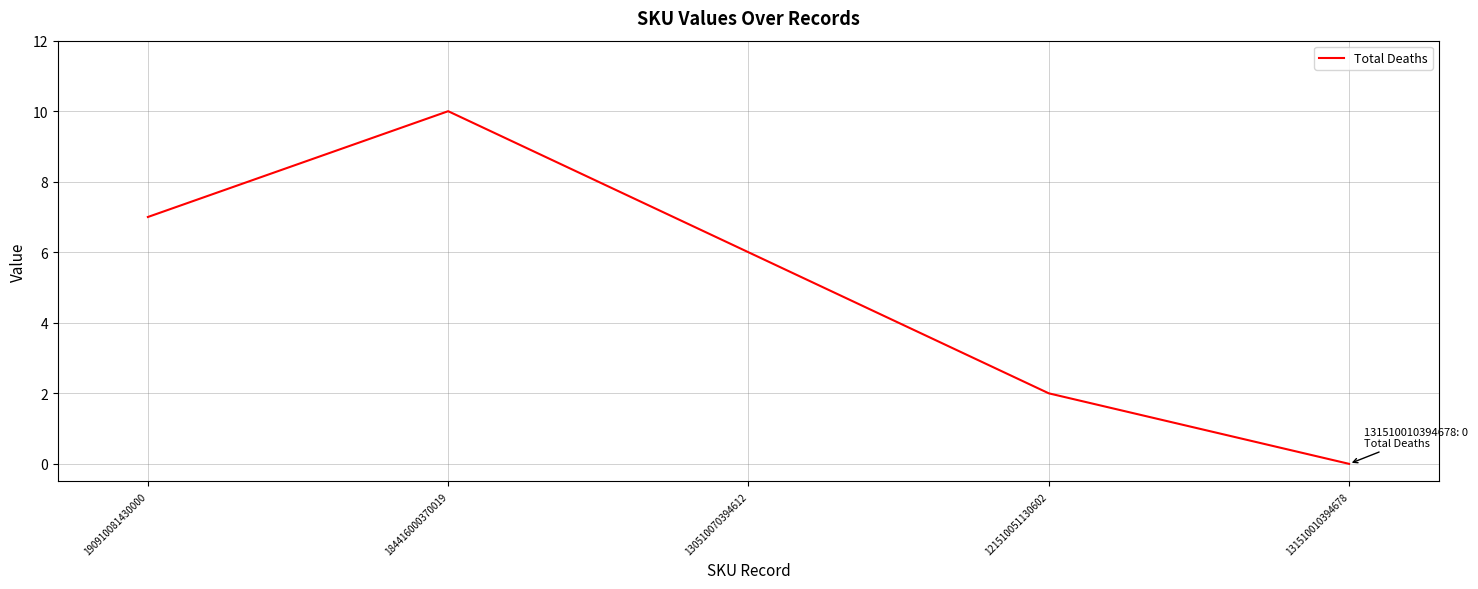

Is it true that the value at 190910081430000 is 11?

False